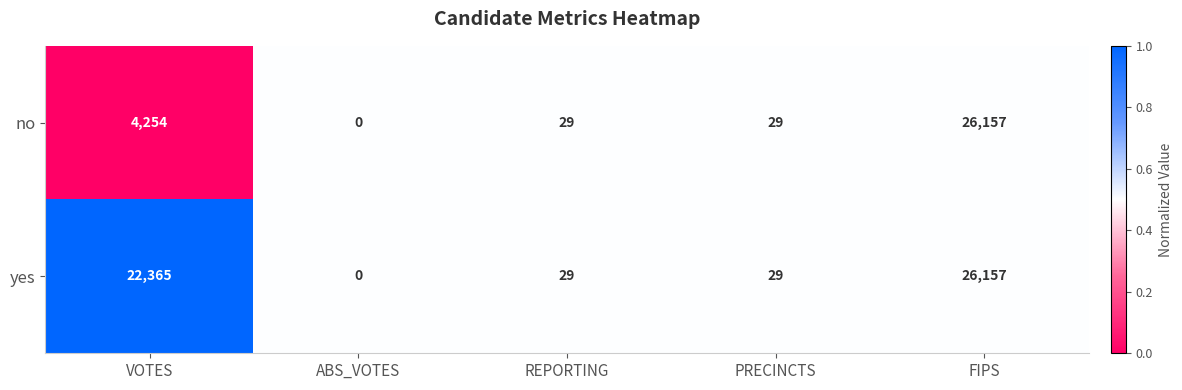

What is the sum of all no values?

30469